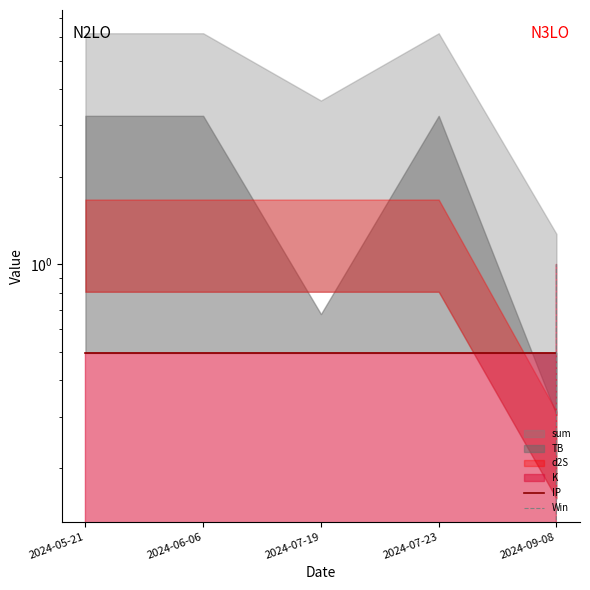

True or false: IP has more than 0 points higher than both neighbors.

False